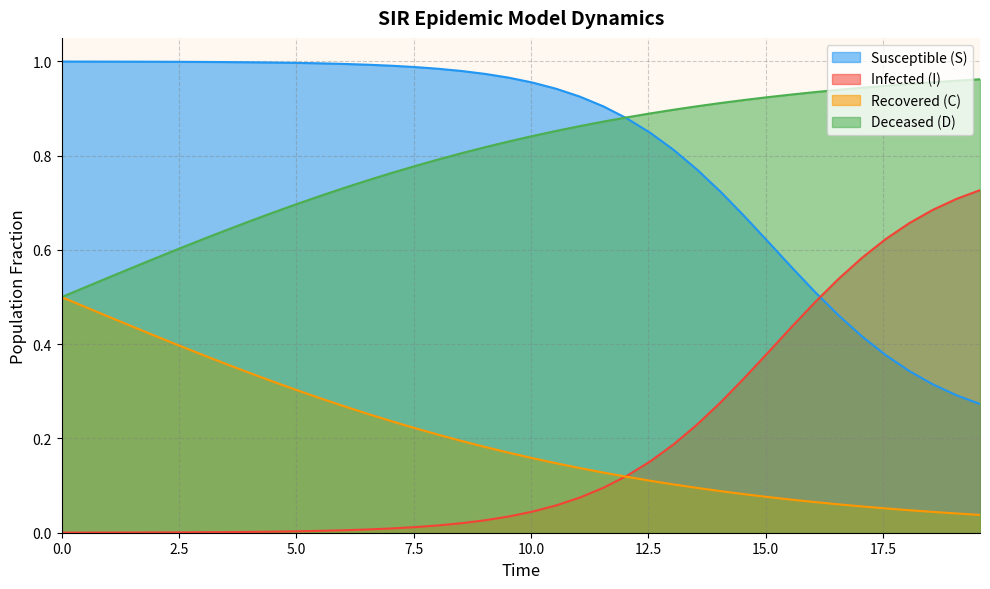

Reading right to left, list all the values displayed in this chart.

S: 0.7	0.7	0.7	0.7	0.6	0.6	0.5	0.5	0.4	0.4	0.3	0.3	0.2	0.2	0.2	0.1	0.1	0.1	0.1	0.0	0.0	0.0	0.0	0.0	0.0	0.0	0.0	0.0	0.0	0.0	0.0	0.0	0.0	0.0	0.0	0.0	0.0	0.0	0.0	0.0
I: 0.3	0.3	0.3	0.3	0.4	0.4	0.5	0.5	0.6	0.6	0.7	0.7	0.8	0.8	0.8	0.9	0.9	0.9	0.9	1.0	1.0	1.0	1.0	1.0	1.0	1.0	1.0	1.0	1.0	1.0	1.0	1.0	1.0	1.0	1.0	1.0	1.0	1.0	1.0	1.0
C: 0.0	0.0	0.0	0.0	0.1	0.1	0.1	0.1	0.1	0.1	0.1	0.1	0.1	0.1	0.1	0.1	0.1	0.1	0.1	0.2	0.2	0.2	0.2	0.2	0.2	0.2	0.3	0.3	0.3	0.3	0.3	0.3	0.4	0.4	0.4	0.4	0.4	0.5	0.5	0.5
D: 1.0	1.0	1.0	1.0	0.9	0.9	0.9	0.9	0.9	0.9	0.9	0.9	0.9	0.9	0.9	0.9	0.9	0.9	0.9	0.8	0.8	0.8	0.8	0.8	0.8	0.8	0.7	0.7	0.7	0.7	0.7	0.7	0.6	0.6	0.6	0.6	0.6	0.5	0.5	0.5